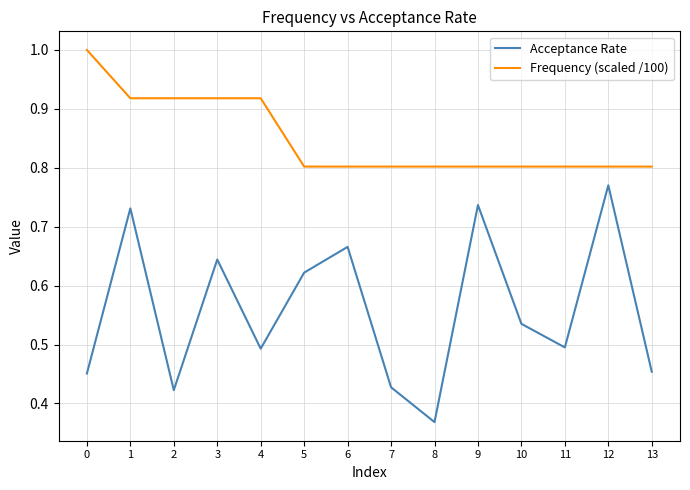

Which series has the widest spread of values?

Acceptance Rate